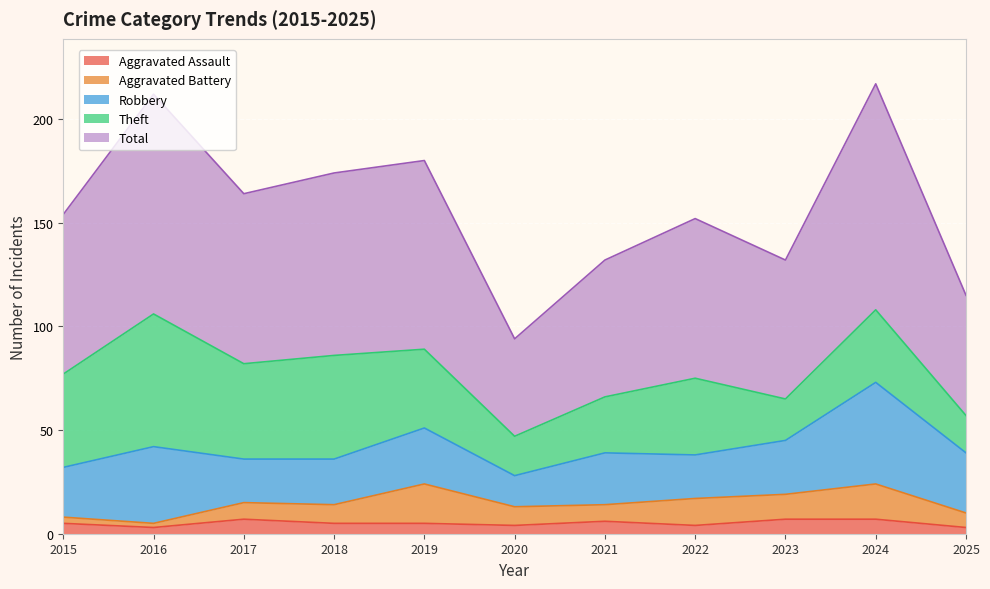

Reading left to right, extract all data points from this chart.

Aggravated Assault: 5	3	7	5	5	4	6	4	7	7	3
Aggravated Battery: 3	2	8	9	19	9	8	13	12	17	7
Robbery: 24	37	21	22	27	15	25	21	26	49	29
Theft: 45	64	46	50	38	19	27	37	20	35	18
Total: 77	106	82	88	91	47	66	77	67	109	58